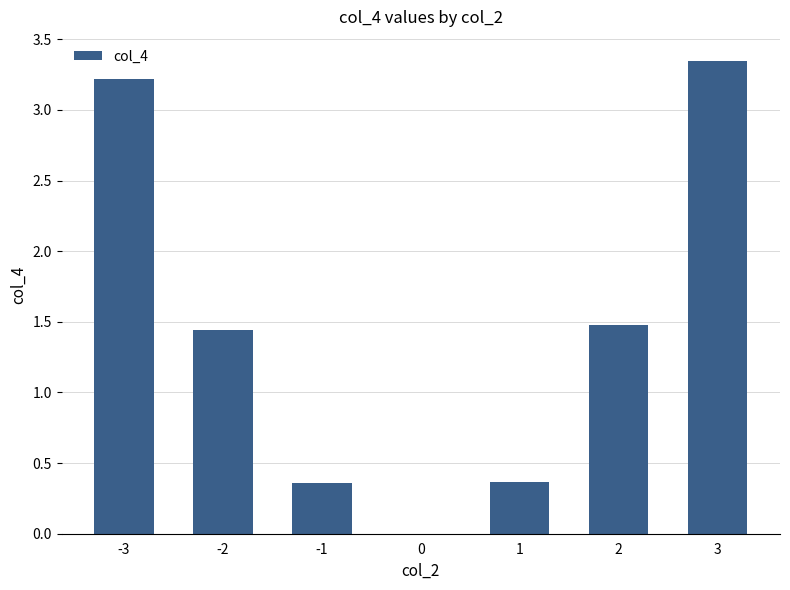

Are the bars horizontal?

No